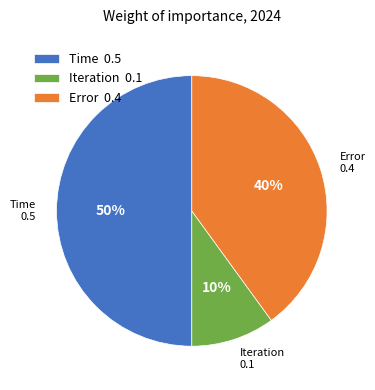

To the nearest percent, what is the combined percentage of Error and Time?

90%